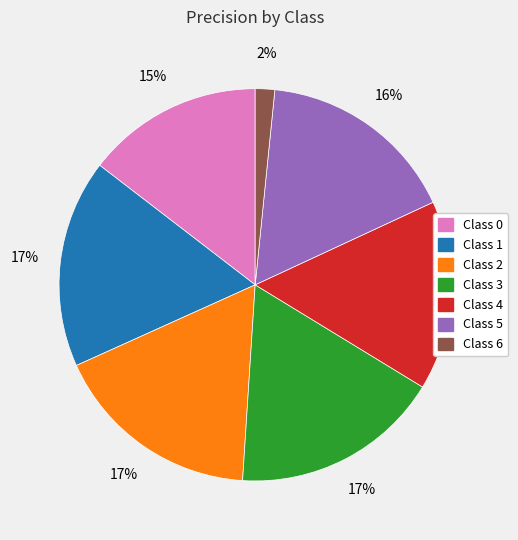

Is there any slice that represents more than half of the pie?

No